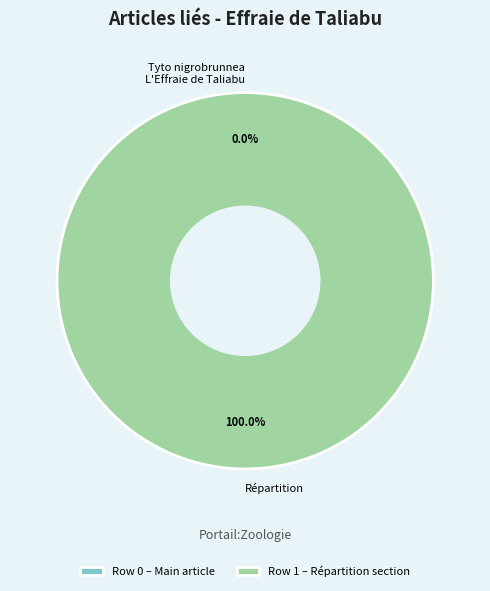

Is there any slice that represents more than half of the pie?

Yes